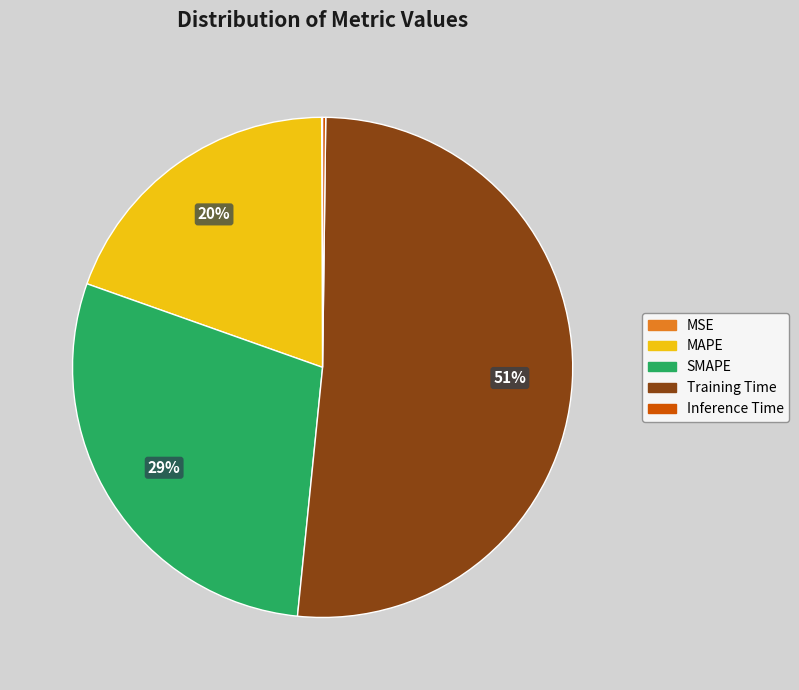

Does MAPE account for over 50% of the chart?

No